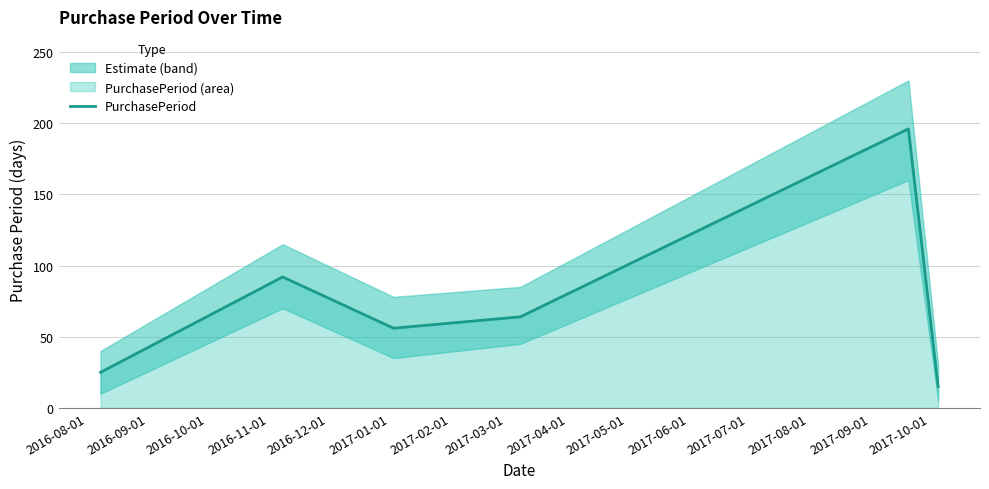

Count the number of data series in this chart.

1